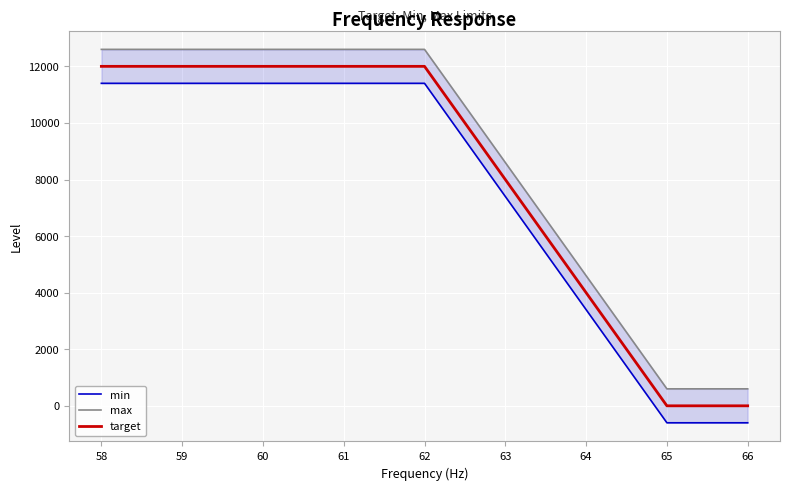

Which series changed the most between 58 and 60?

min